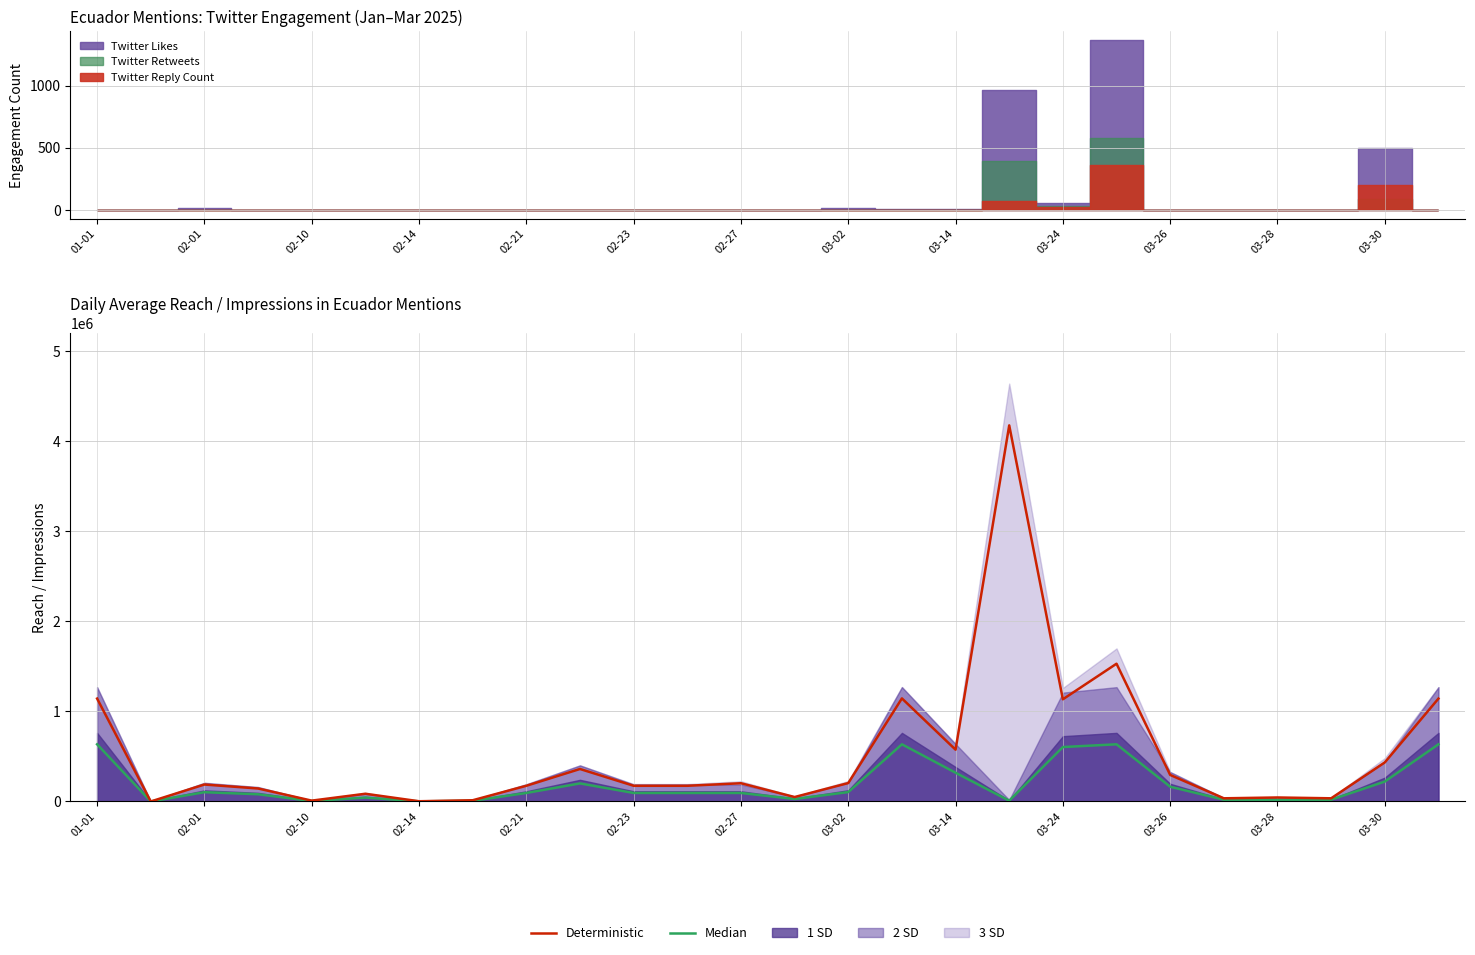

True or false: Median has a value of 163532.0 at 03-26.

True